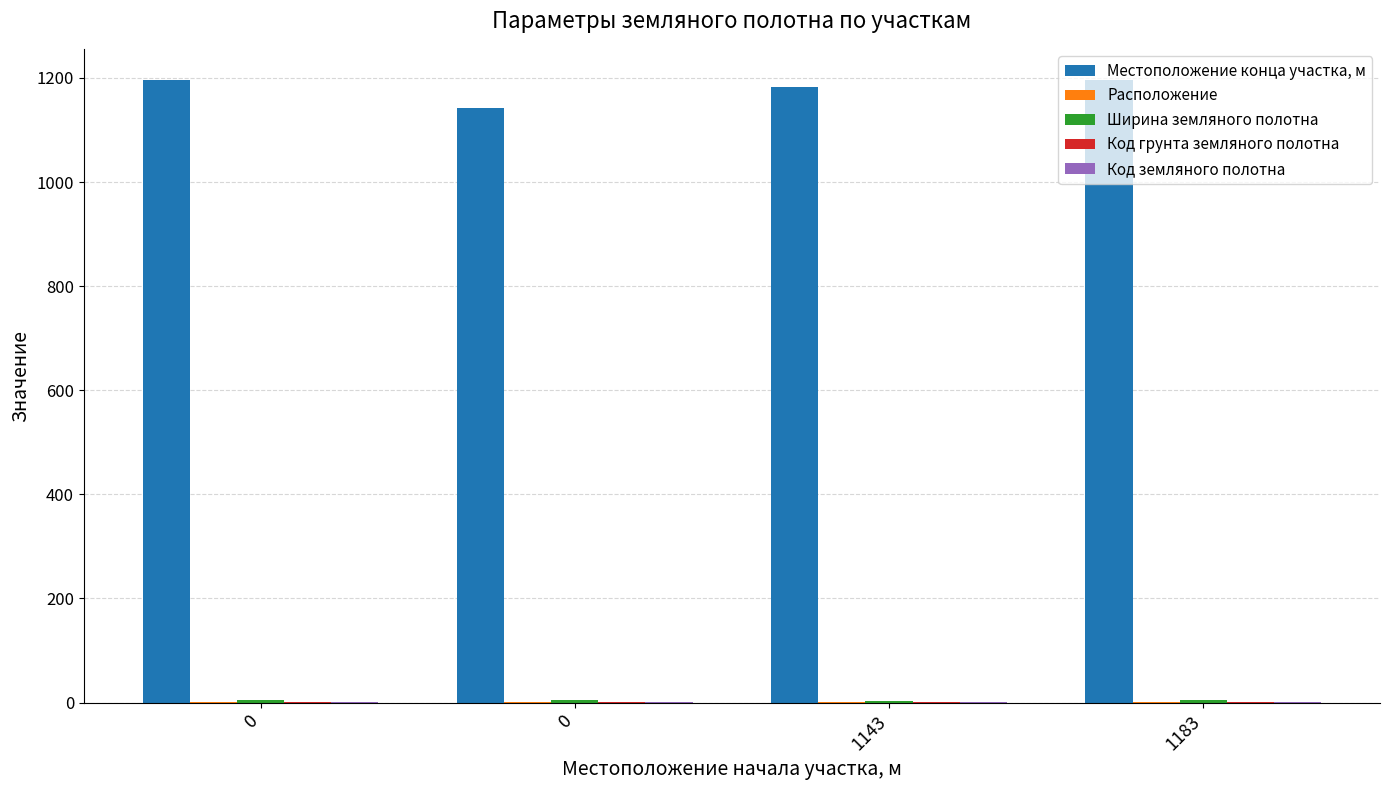

Are the bars grouped side by side (vs. stacked)?

Yes